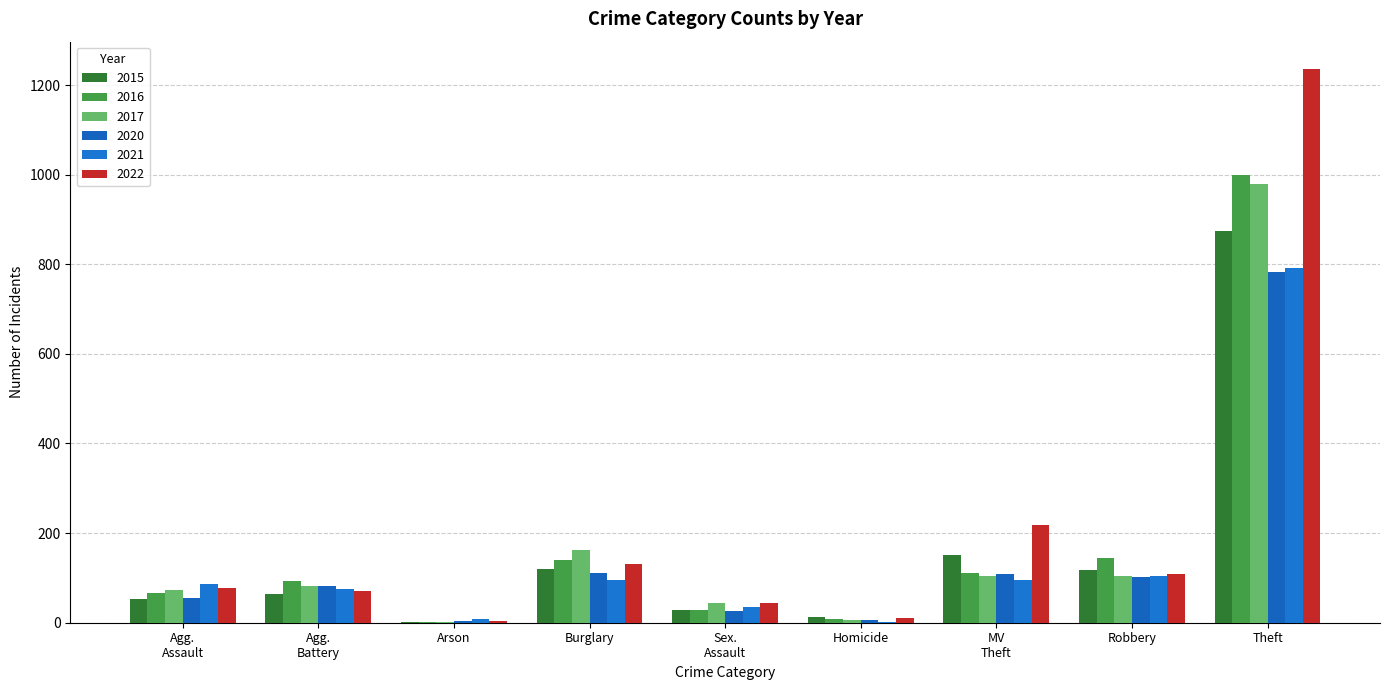

At which category is the sum across all series the highest?

Theft